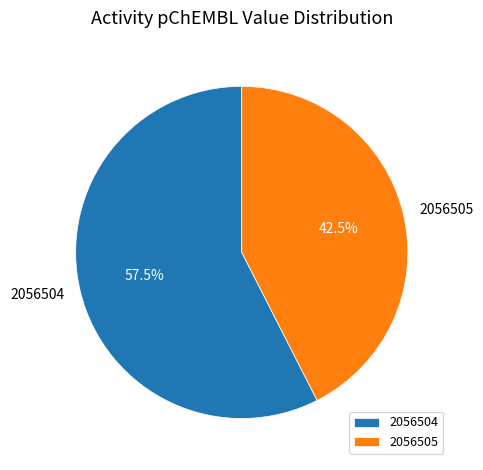

What is the ratio of the value at 2056505 to the value at 2056504?

0.7